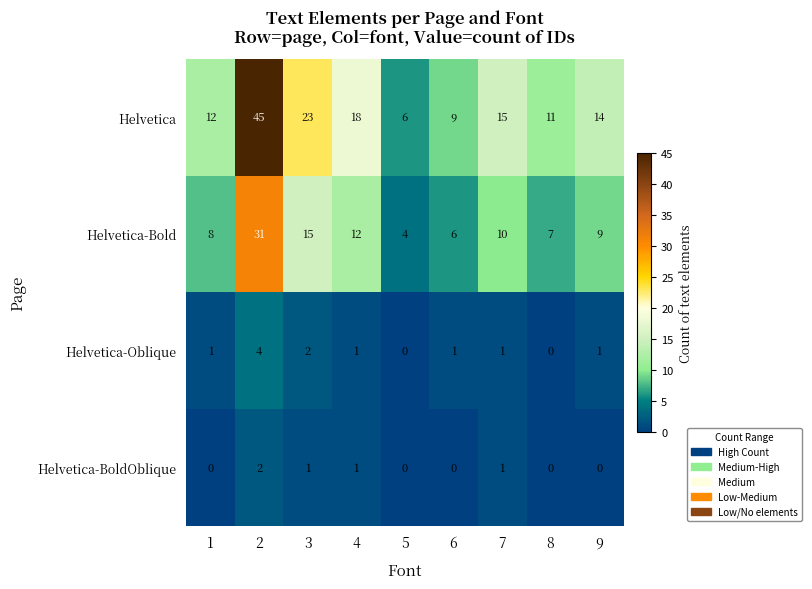

True or false: Helvetica has a value of 12 at 1.

True